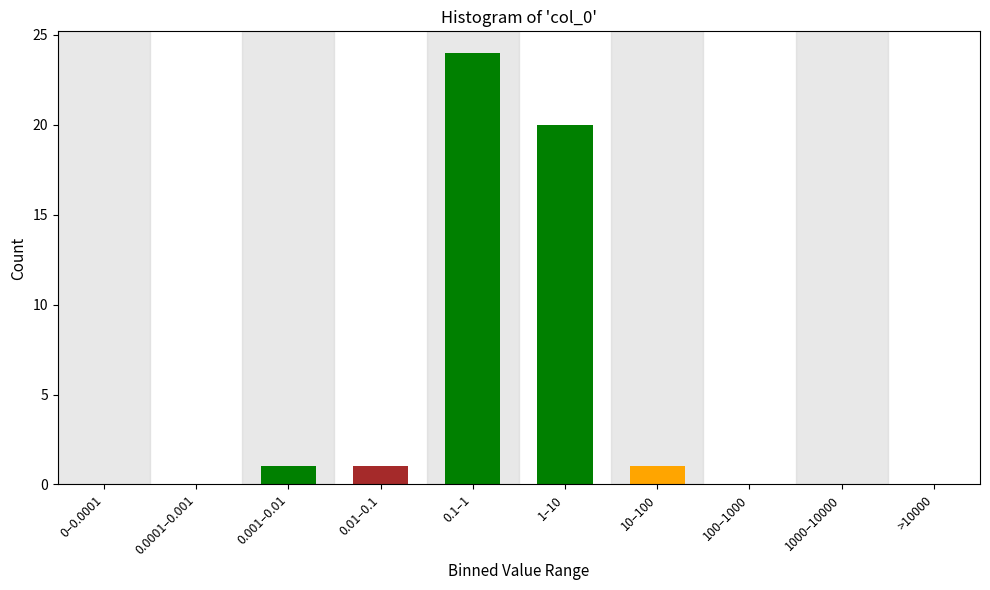

Reading left to right, what are all the values shown in this chart?

0–0.0001=0	0.0001–0.001=0	0.001–0.01=1	0.01–0.1=1	0.1–1=24	1–10=20	10–100=1	100–1000=0	1000–10000=0	>10000=0